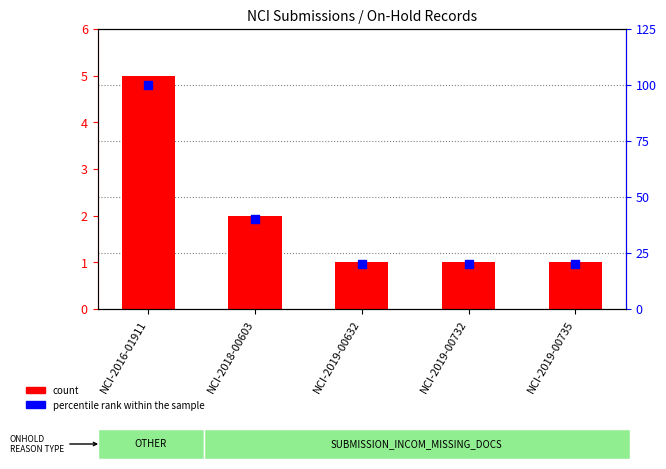

What are all the series names shown in the legend?

count, percentile rank within the sample